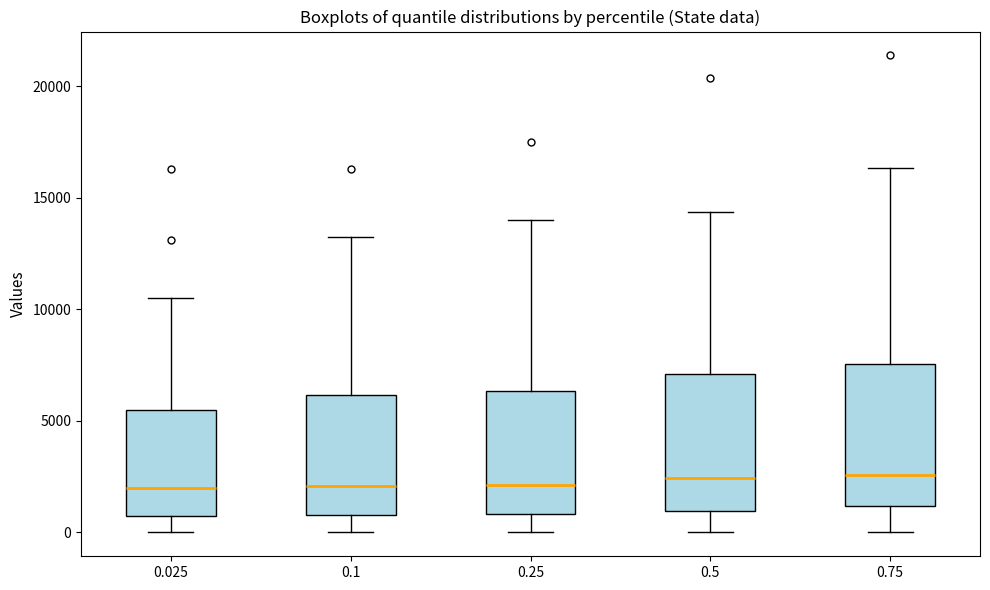

Reading left to right, read every box against the y-axis: the position of its median line, the range the box covers, and the ends of its whiskers. The values are not printed on the chart, so give them approximately, as read against the axis.

0.025: median 2000, box 1000 to 5500, whiskers 0 to 10500
0.1: median 2000, box 1000 to 6000, whiskers 0 to 13500
0.25: median 2000, box 1000 to 6500, whiskers 0 to 14000
0.5: median 2500, box 1000 to 7000, whiskers 0 to 14500
0.75: median 2500, box 1000 to 7500, whiskers 0 to 16500